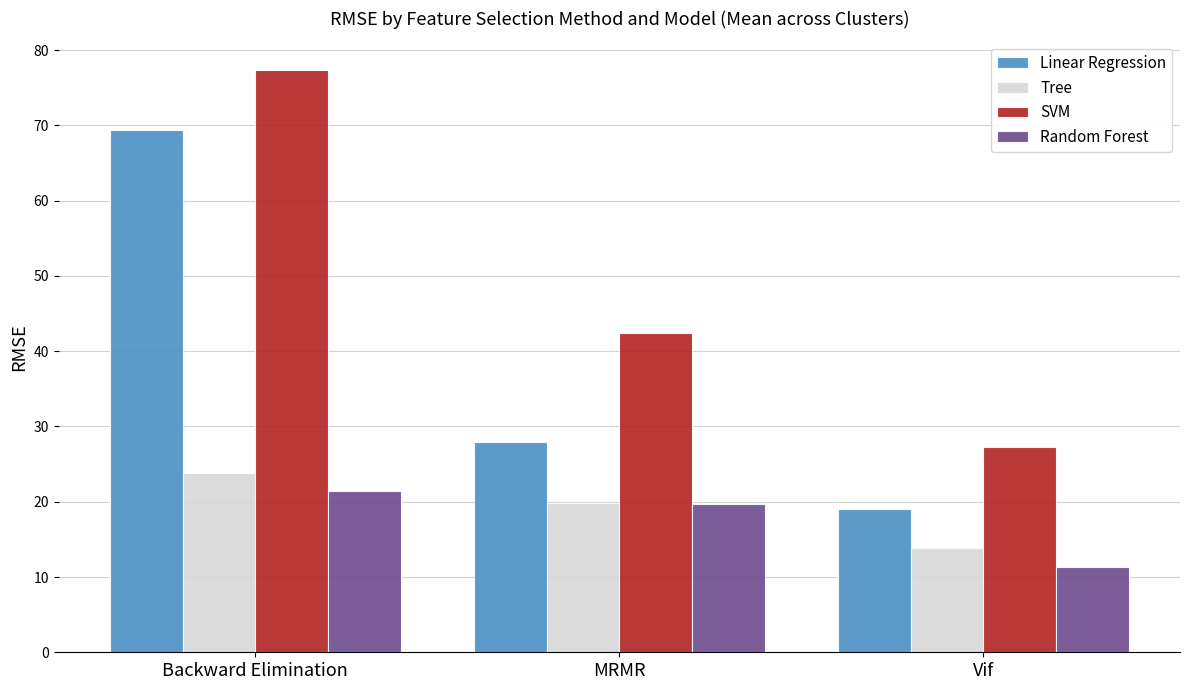

What is the average value of the Linear Regression series?

38.8